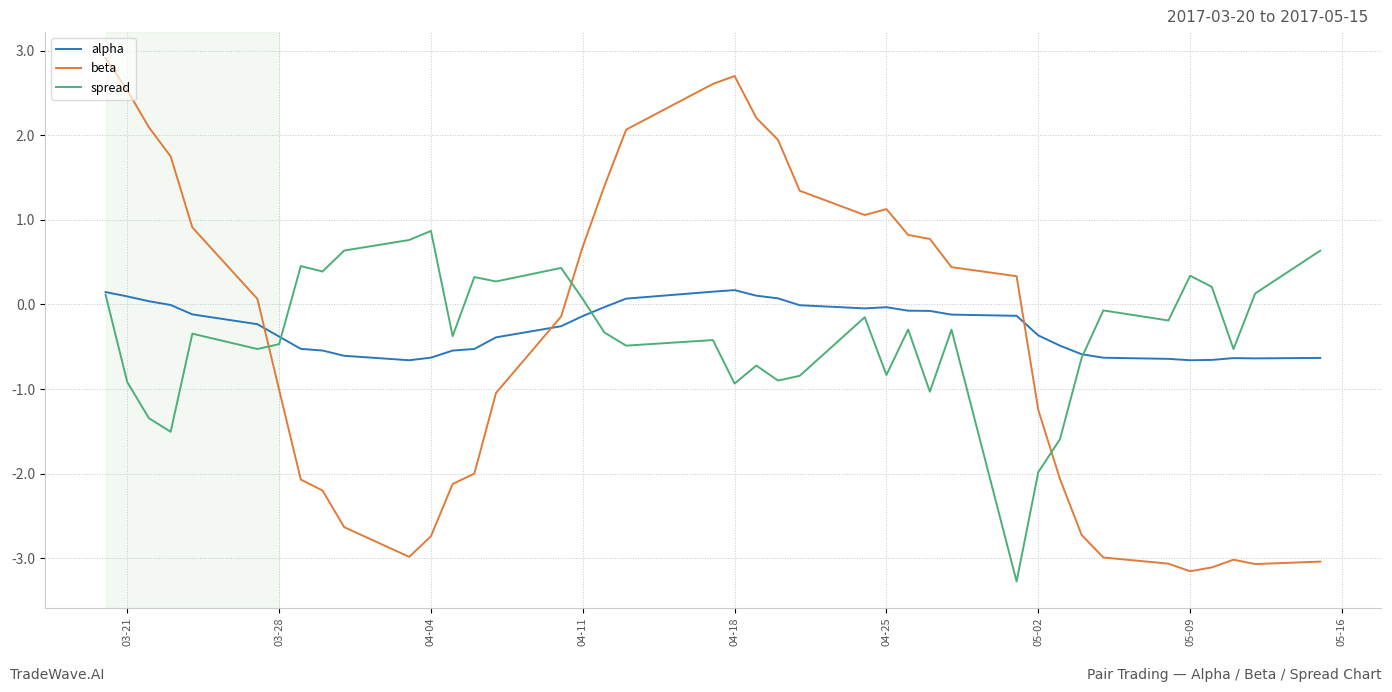

What is the difference between the maximum and minimum values in the beta series?

6.1